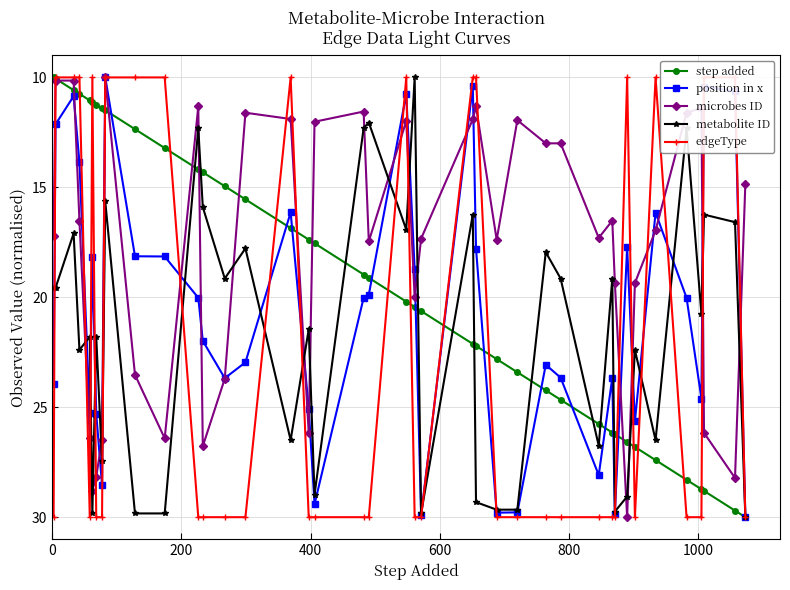

How many times do microbes ID and edgeType cross each other?

17